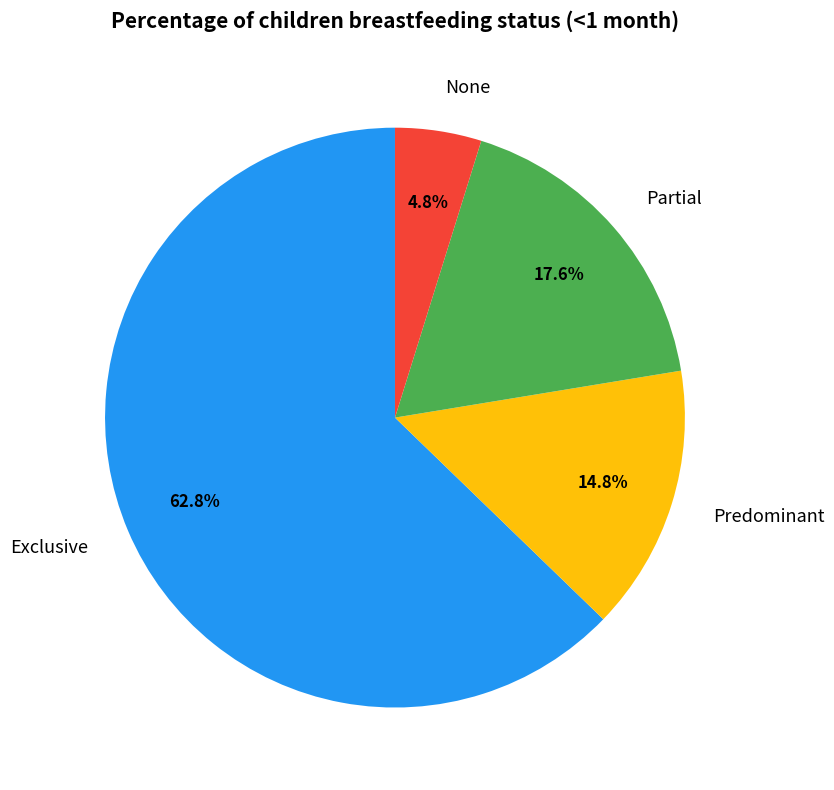

To the nearest percent, what is the difference between the largest and smallest slice percentages?

58%